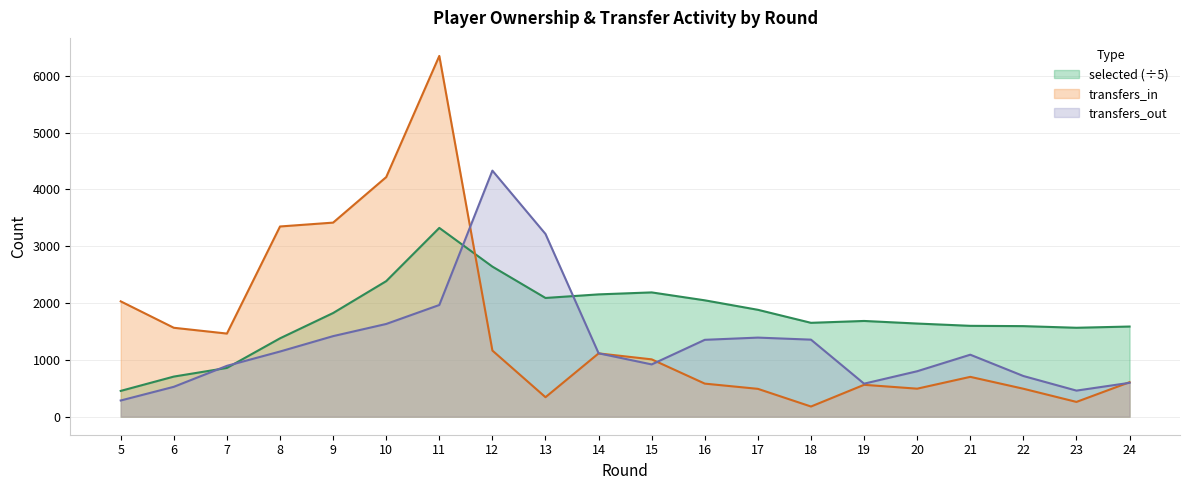

Does the chart display data point markers on the line(s)?

No